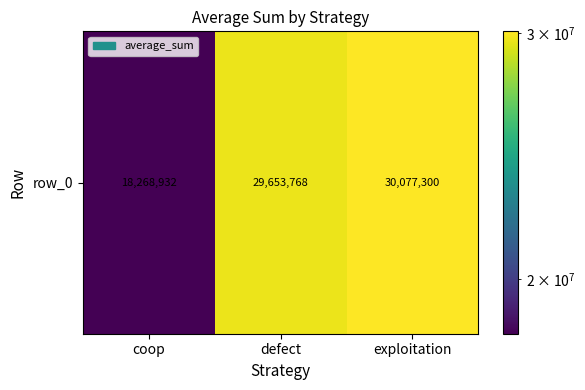

Reading right to left, what are all the values shown in this chart?

exploitation=30077300	defect=29653768	coop=18268932